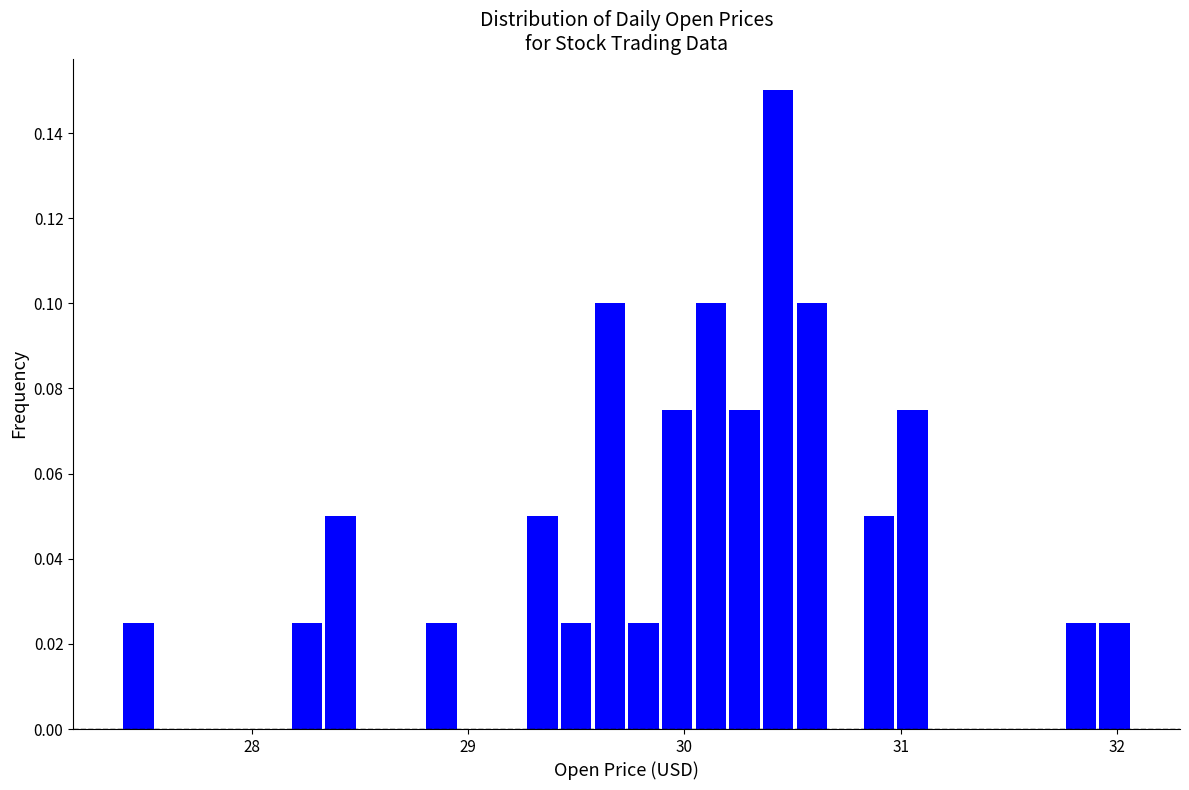

Read against the x-axis, roughly where is the centre of the tallest bar?

30.4